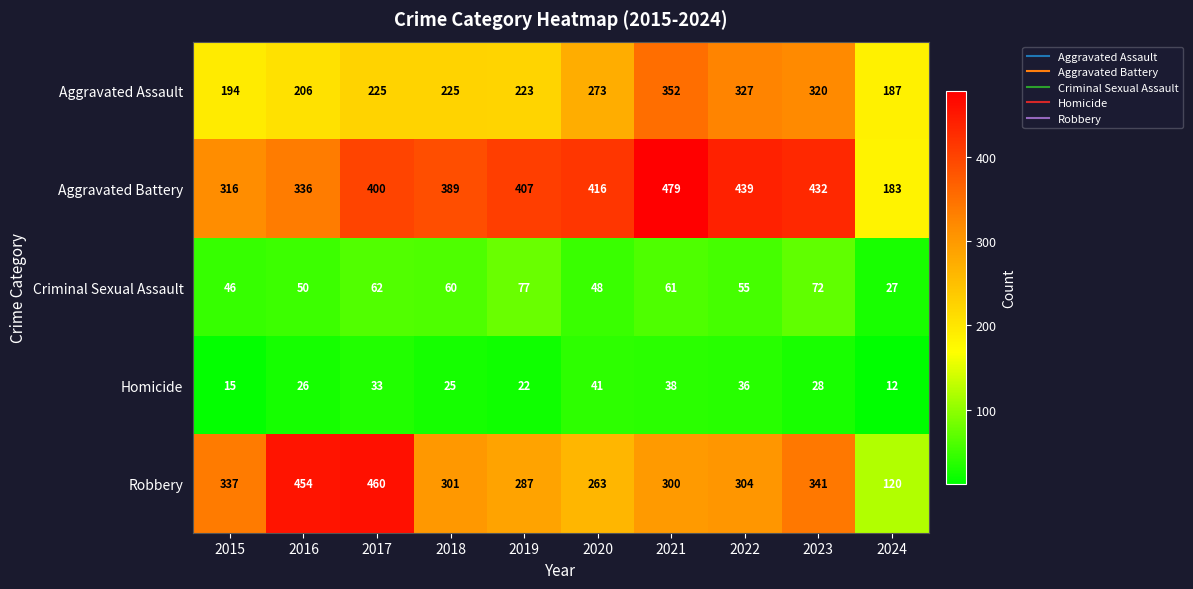

Which category has the lowest value in the Criminal Sexual Assault series?

2024